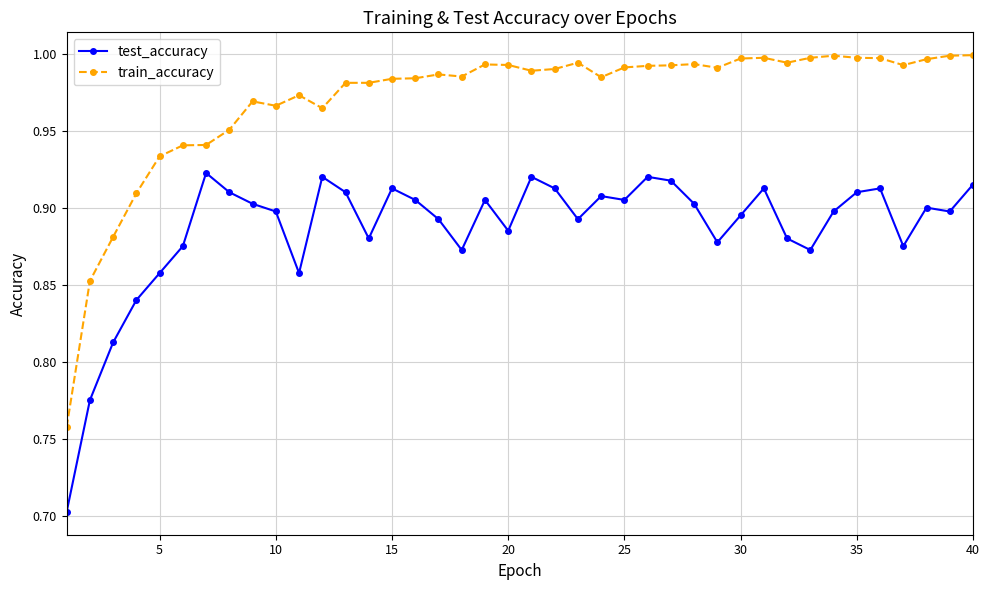

Which series has the largest total across all categories?

train_accuracy